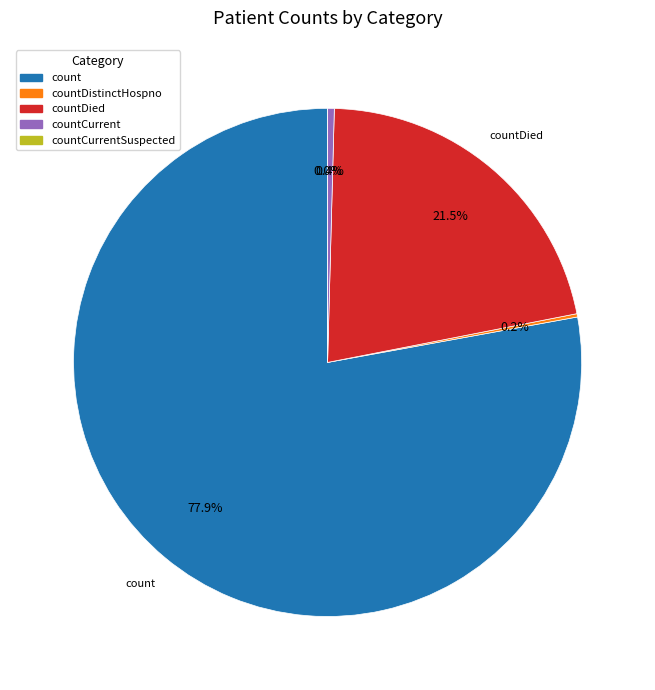

Which slice represents more than half of the pie?

count